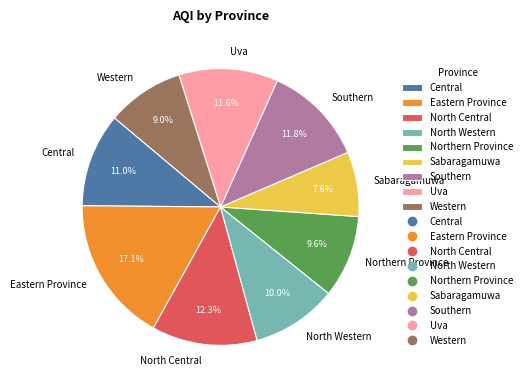

Which slice is the smallest?

Sabaragamuwa